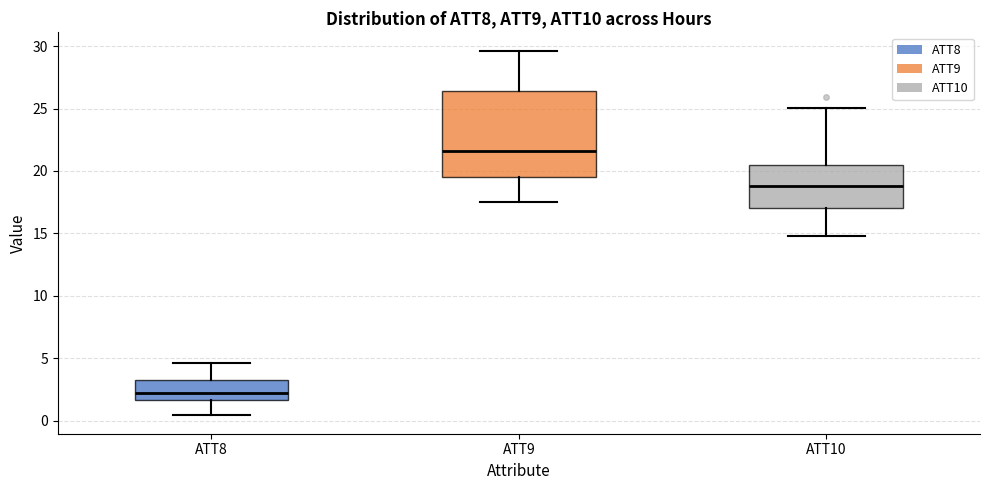

Which box is the tallest, from its lower edge to its upper edge?

ATT9